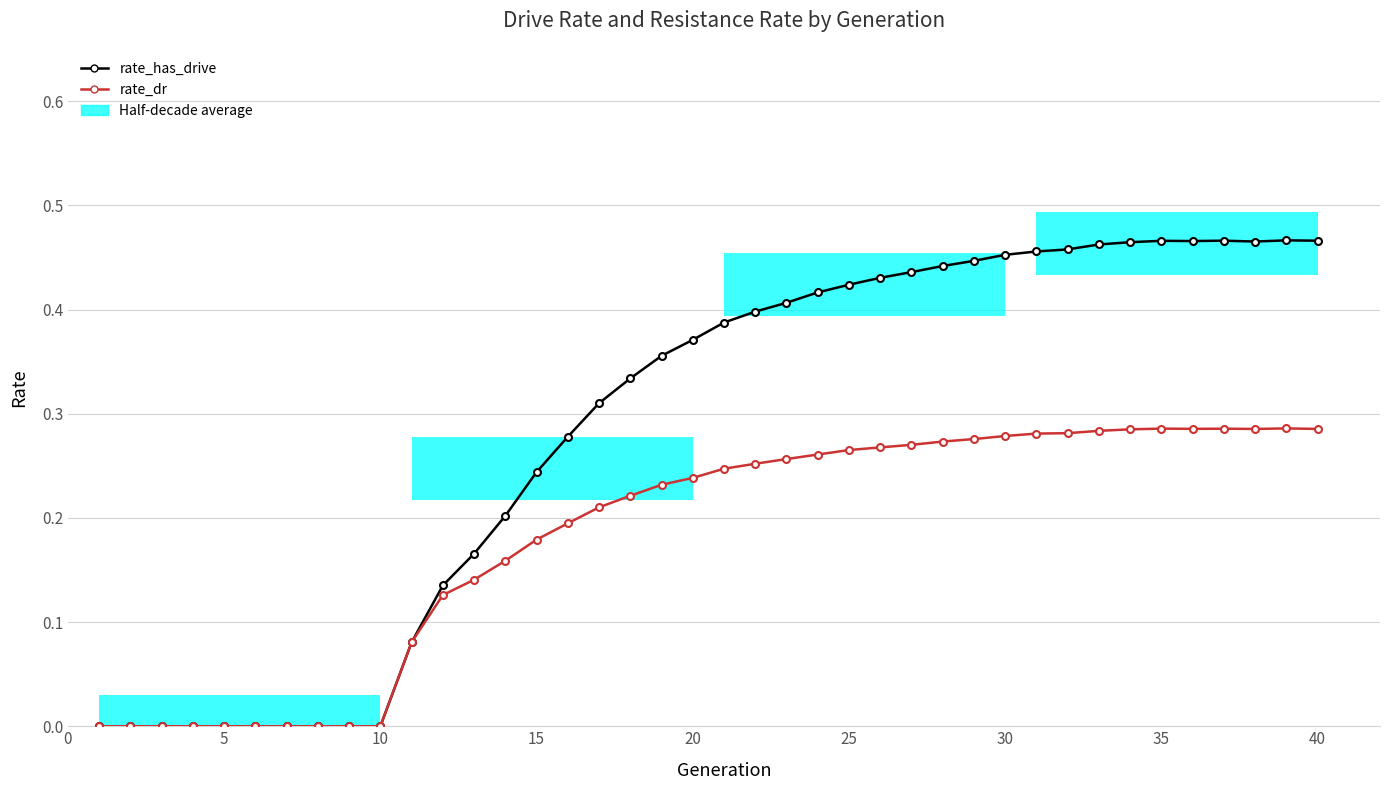

Where is the first local minimum for rate_dr?

35